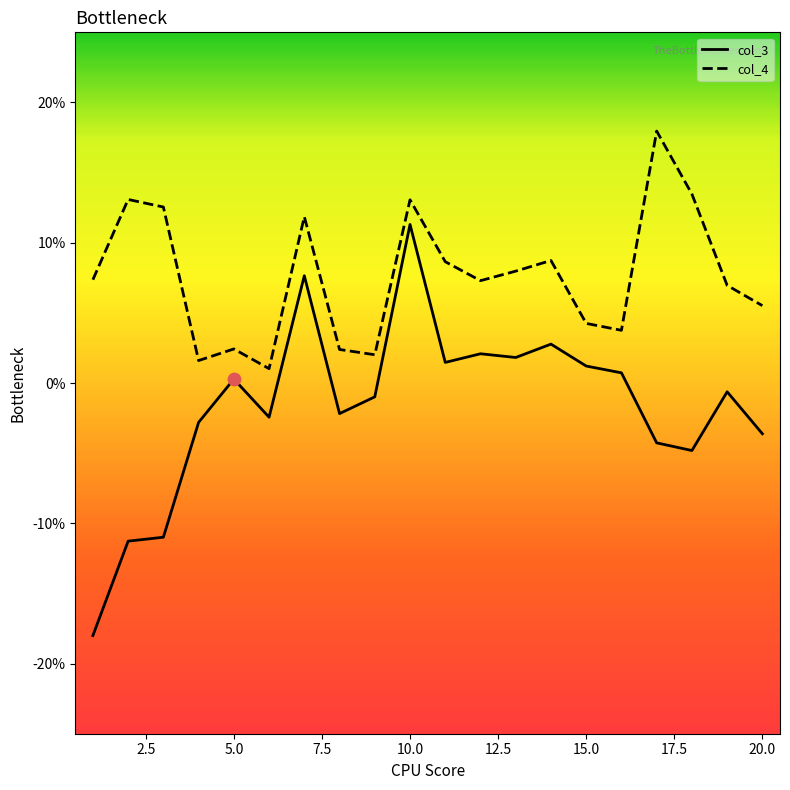

Which series has the largest total across all categories?

col_4